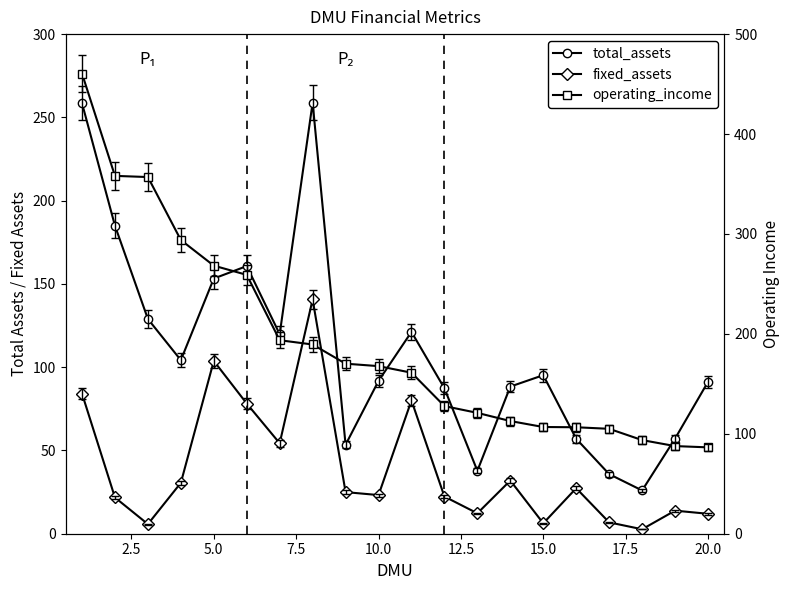

What is the difference between the maximum and second lowest values in the fixed_assets series?

134.9